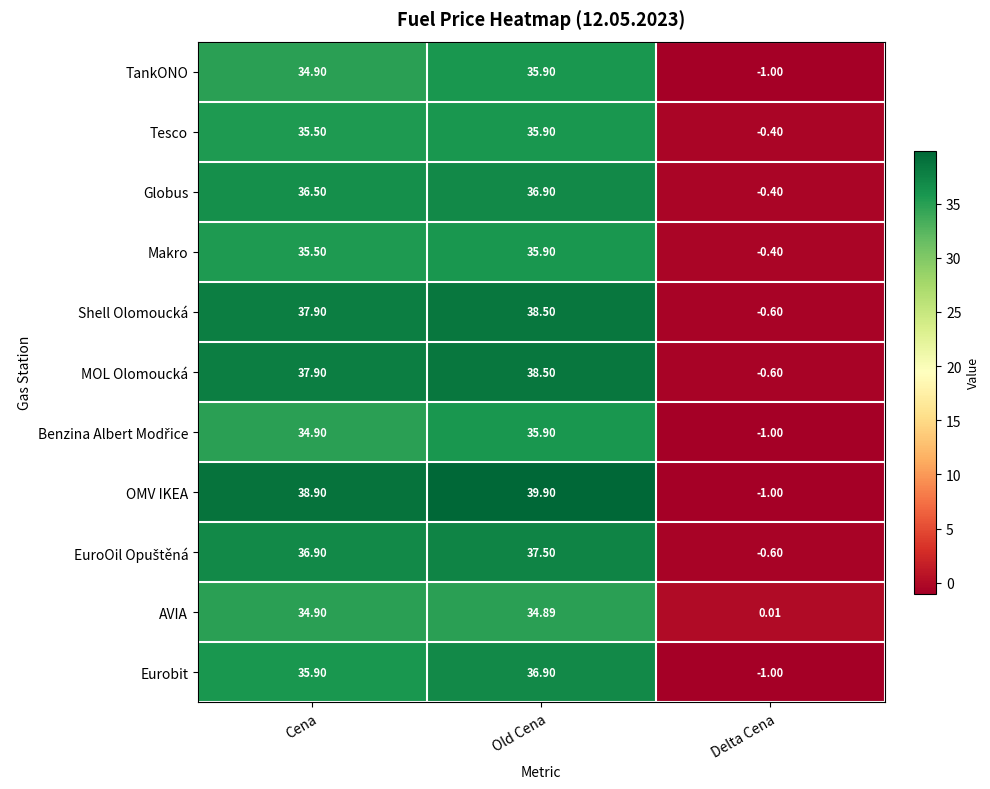

Which label corresponds to the largest value in the chart?

Old Cena